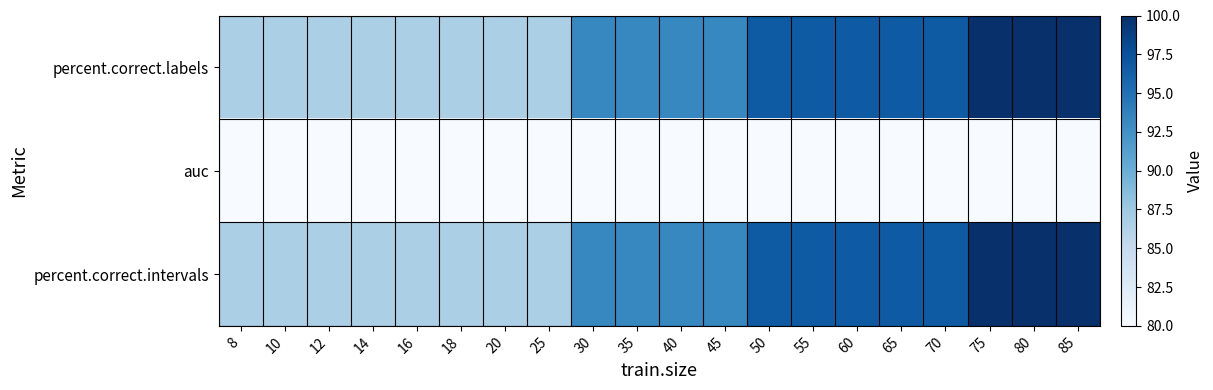

Reading left to right, transcribe all the data shown in this chart.

percent.correct.labels: 8=86.7	10=86.7	12=86.7	14=86.7	16=86.7	18=86.7	20=86.7	25=86.7	30=93.3	35=93.3	40=93.3	45=93.3	50=96.7	55=96.7	60=96.7	65=96.7	70=96.7	75=100.0	80=100.0	85=100.0
auc: 8=1.0	10=1.0	12=1.0	14=1.0	16=1.0	18=1.0	20=1.0	25=1.0	30=1.0	35=1.0	40=1.0	45=1.0	50=1.0	55=1.0	60=1.0	65=1.0	70=1.0	75=1.0	80=1.0	85=1.0
percent.correct.intervals: 8=86.7	10=86.7	12=86.7	14=86.7	16=86.7	18=86.7	20=86.7	25=86.7	30=93.3	35=93.3	40=93.3	45=93.3	50=96.7	55=96.7	60=96.7	65=96.7	70=96.7	75=100.0	80=100.0	85=100.0